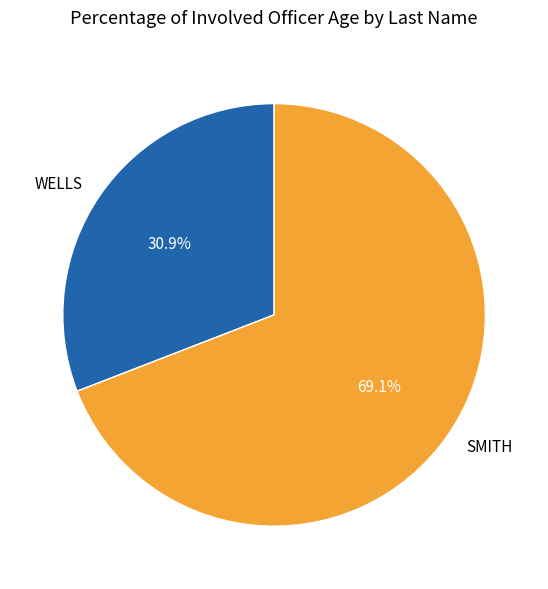

To the nearest percent, what percentage of the pie is WELLS?

31%